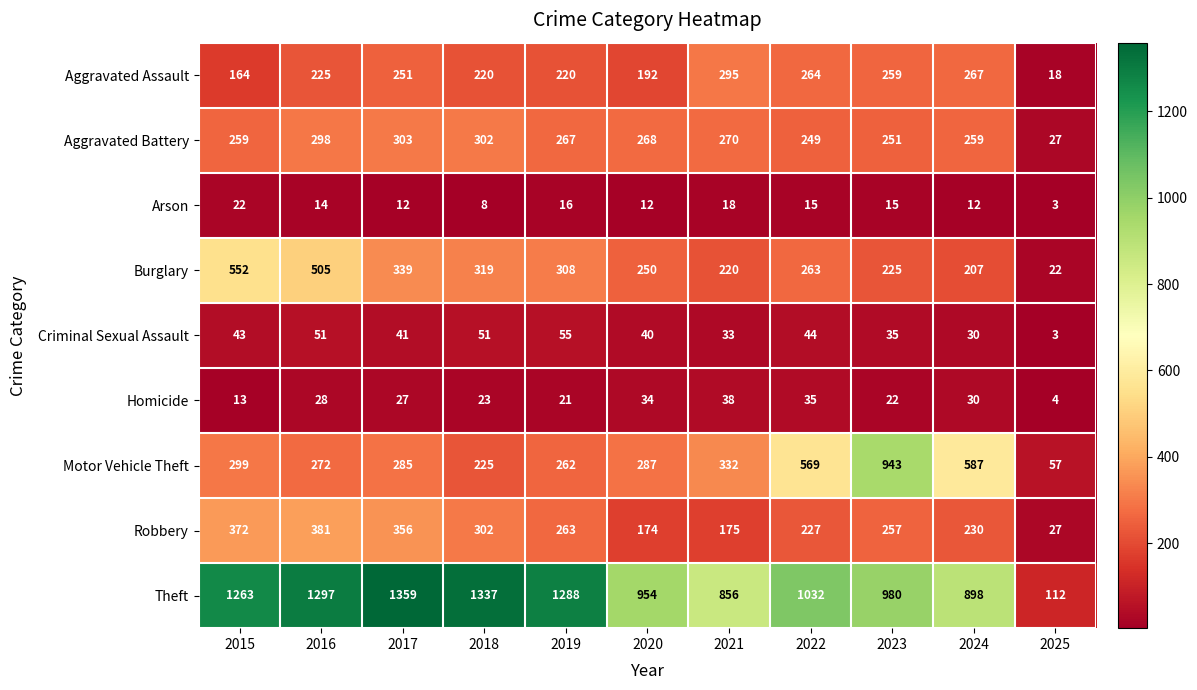

True or false: Aggravated Battery has a value of 303 at 2017.

True